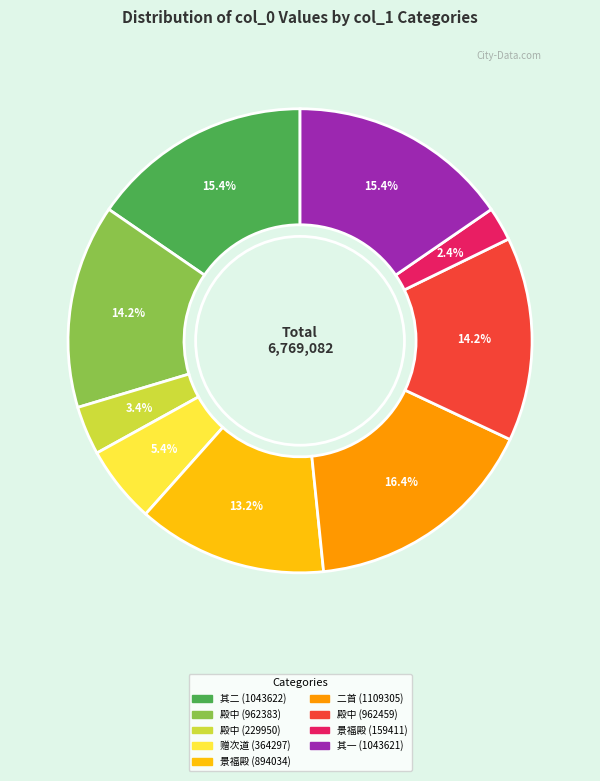

Is there any slice that represents more than half of the pie?

No